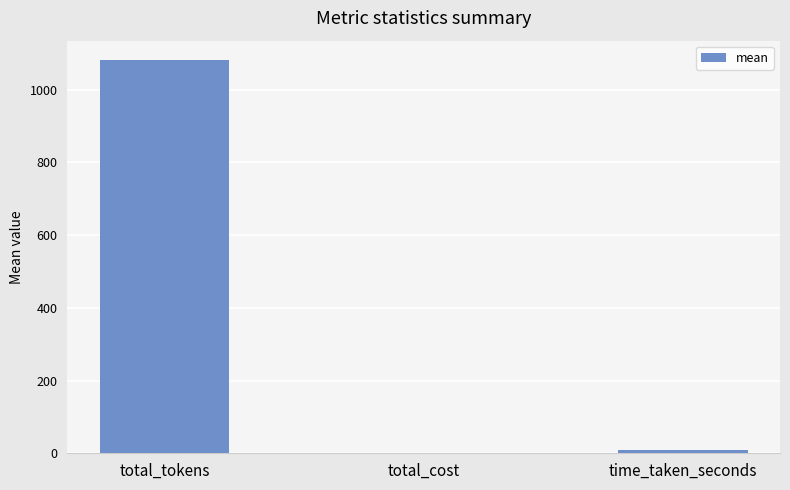

At which category does the chart reach its peak across all series?

total_tokens